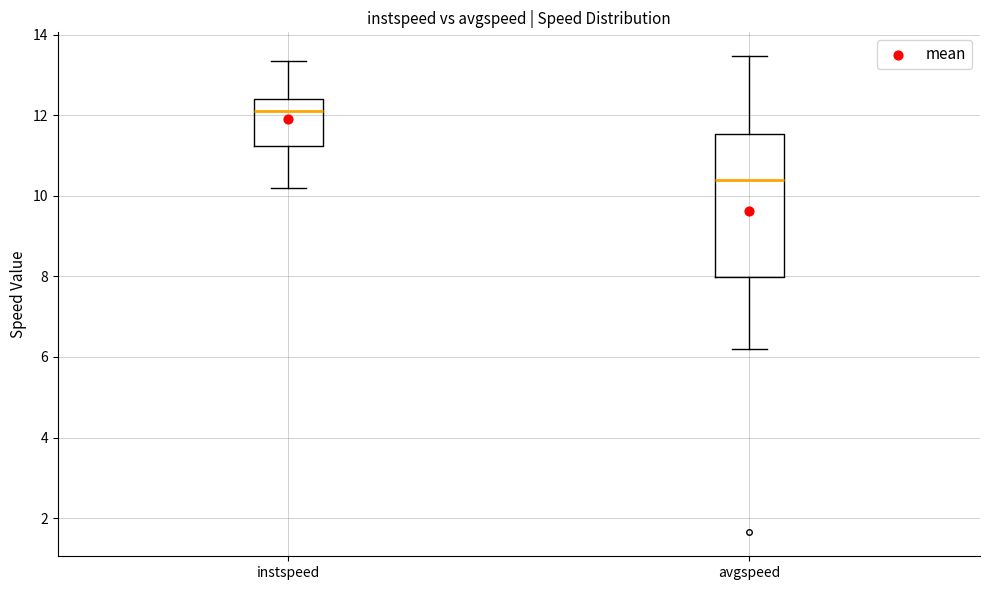

Which box is the tallest, from its lower edge to its upper edge?

avgspeed